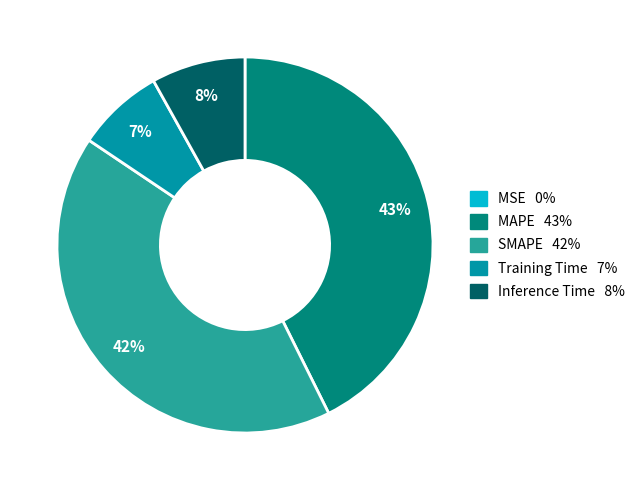

Which has a higher value, MAPE or SMAPE?

MAPE